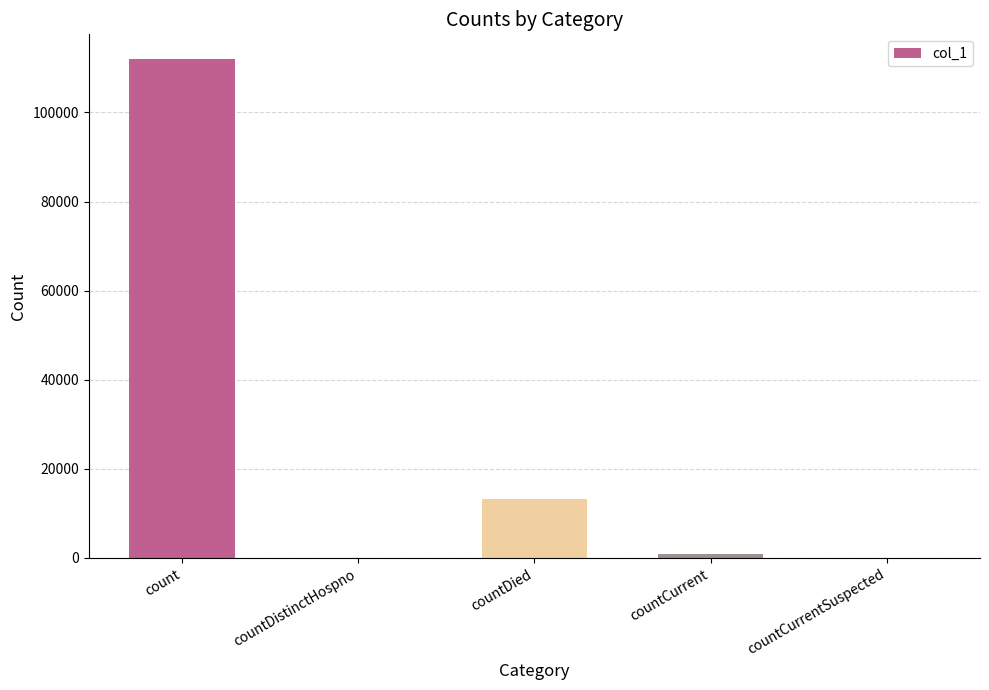

The chart shows a value of 981 at countCurrent. True or false?

True